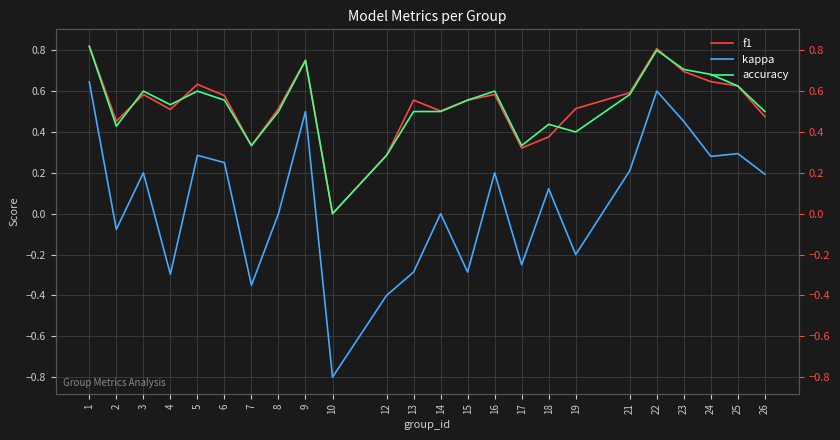

The value of f1 at 7 is 0.1. True or false?

False